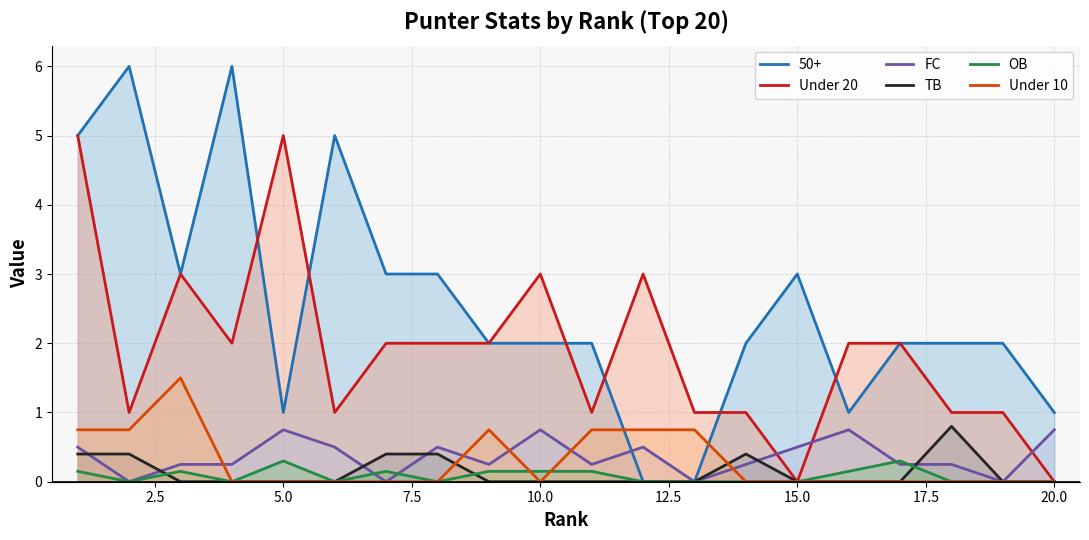

How many data points in Under 10 are above 0?

7